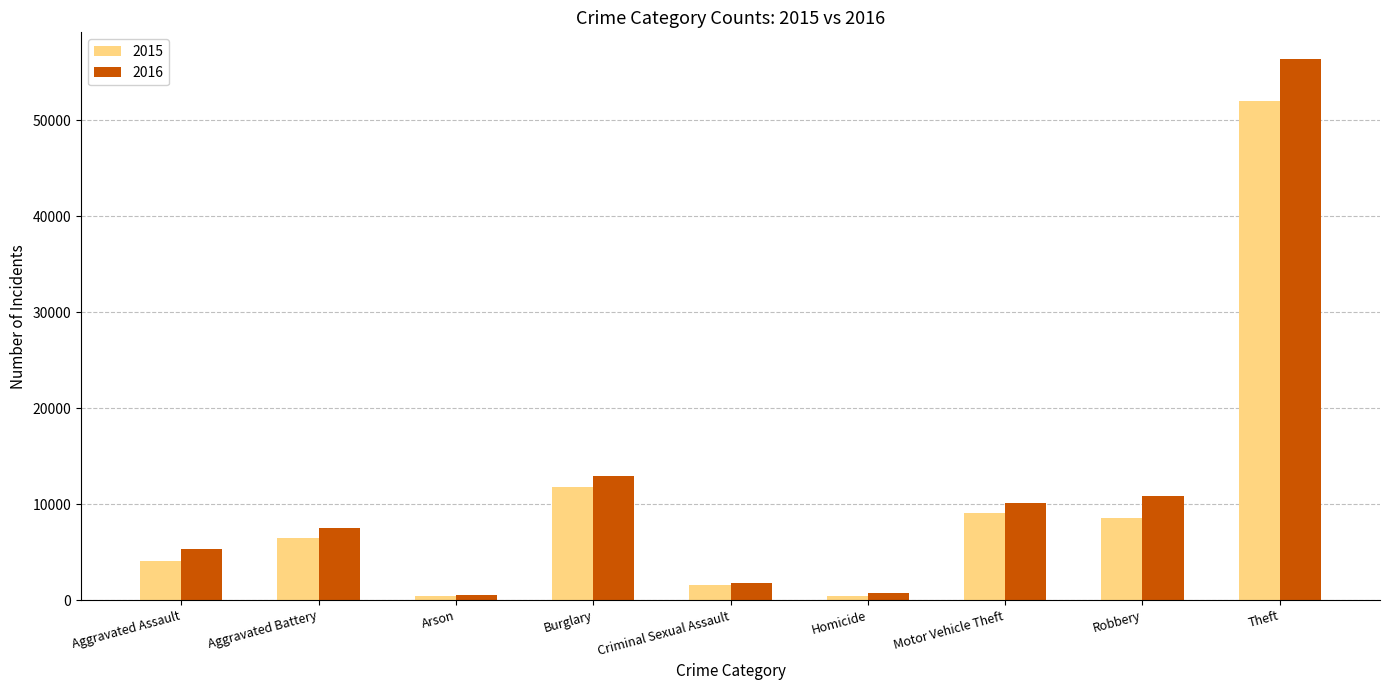

How many data points in 2016 are less than 7543?

4